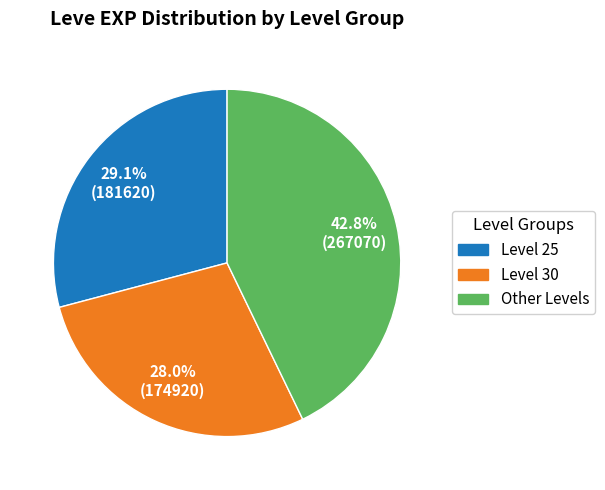

How many segments does this pie chart have?

3